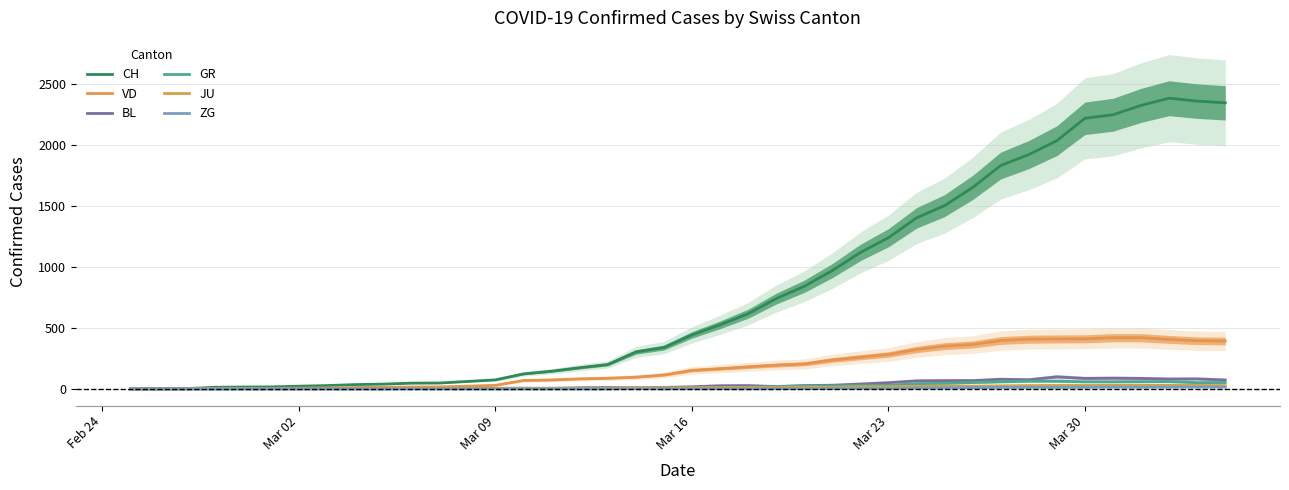

What are all the series names shown in the legend?

CH, VD, BL, GR, JU, ZG